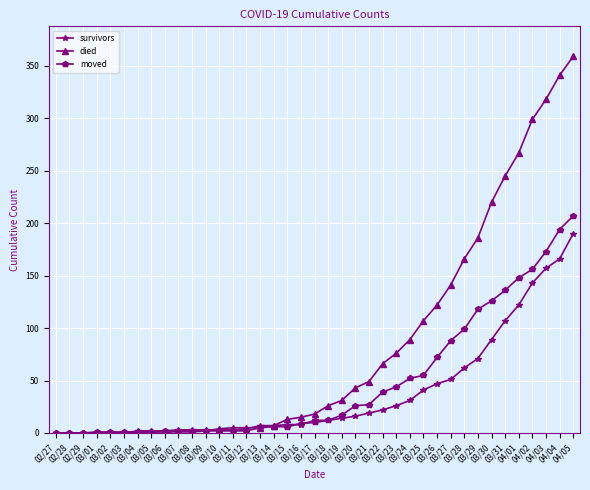

What is the label of the 8th point from the left?

03/05